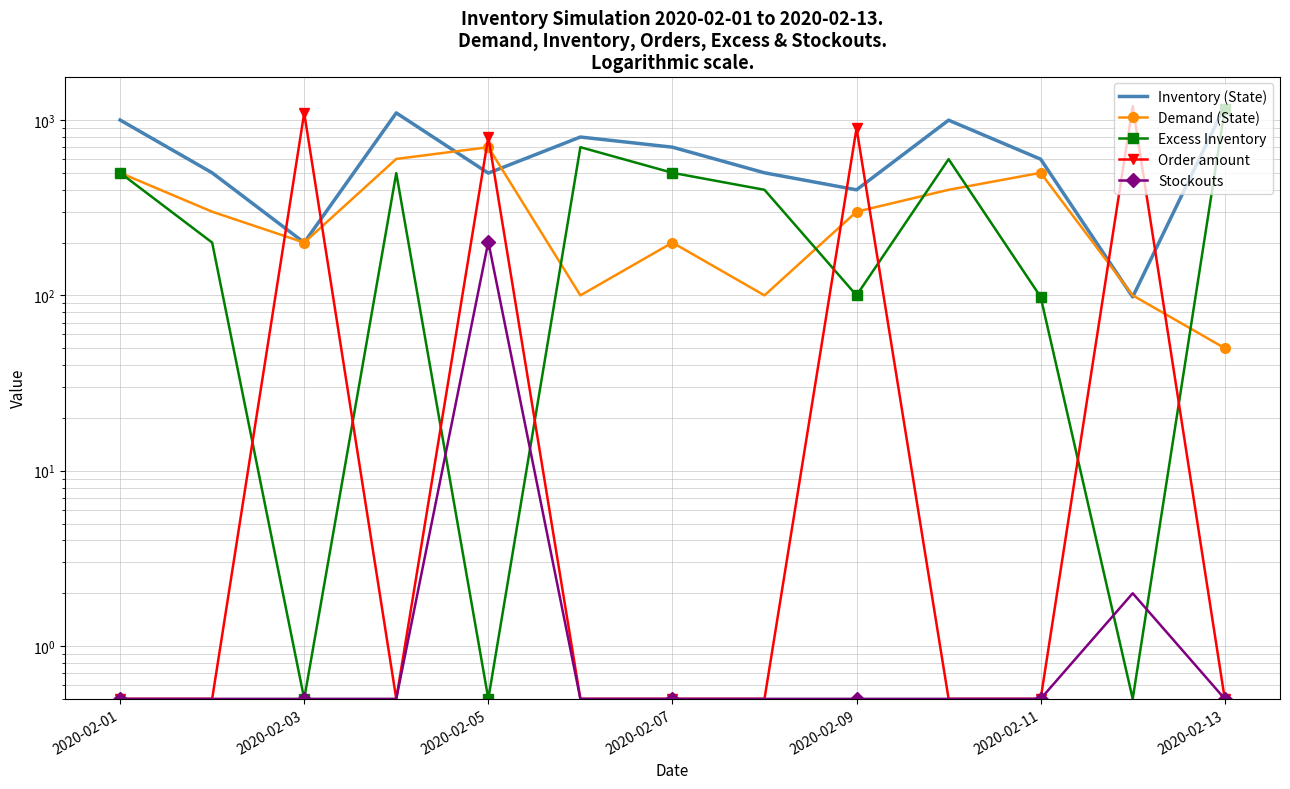

Is the value of Demand (State) at 2020-02-01 greater than the value of Inventory (State) at 2020-02-11?

No